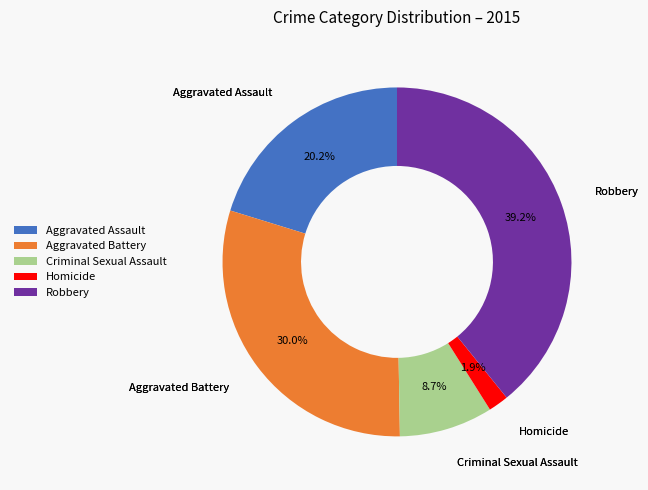

Between Robbery and Aggravated Assault, which is larger?

Robbery